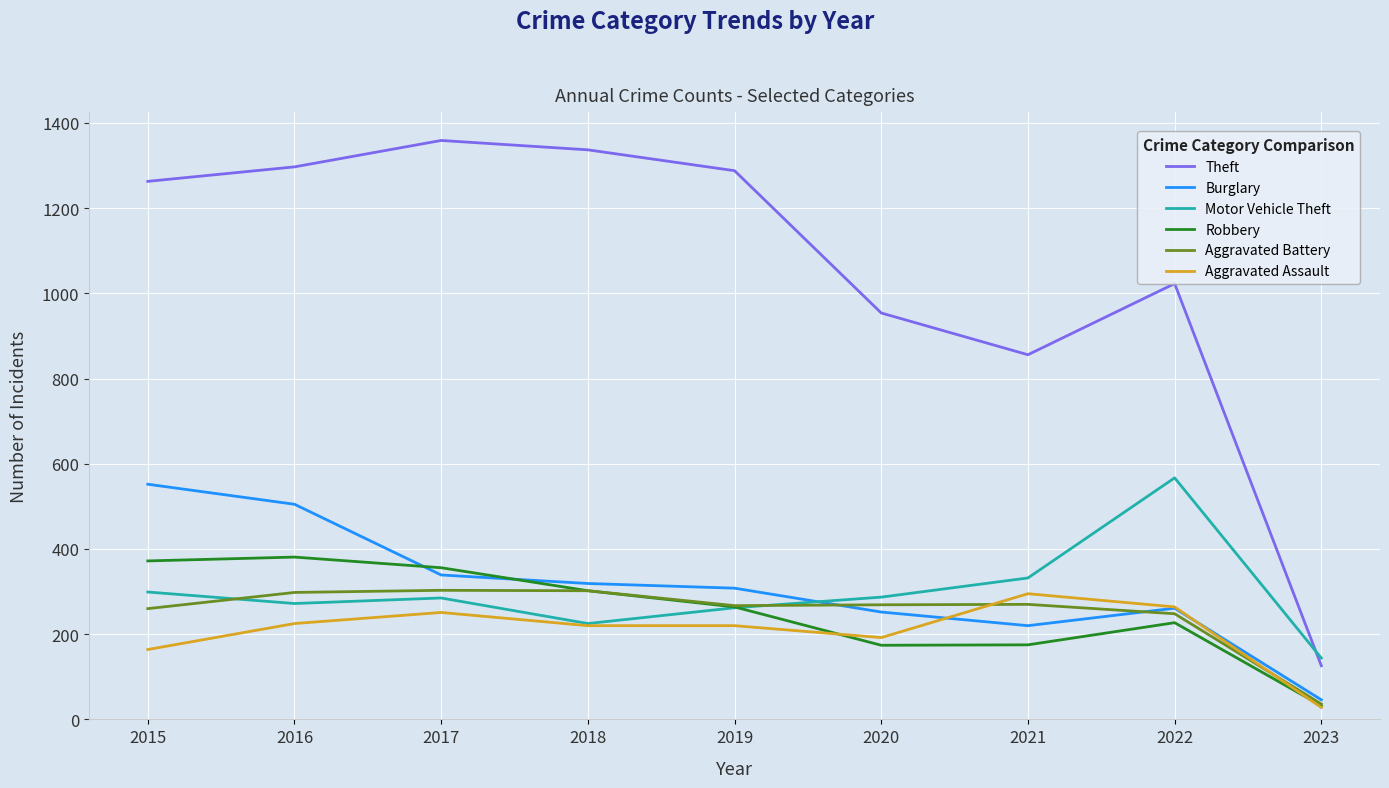

What is the approximate value of Aggravated Battery at 2021?

270